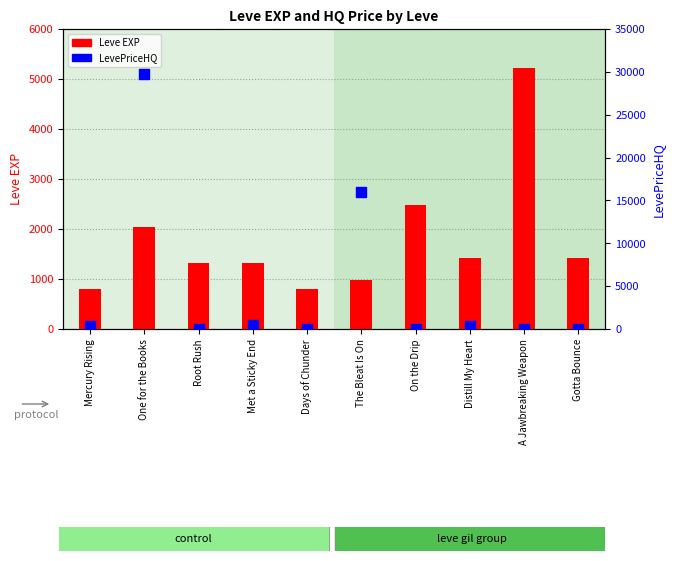

Which series reaches the minimum Y coordinate?

LevePriceHQ (HQ)